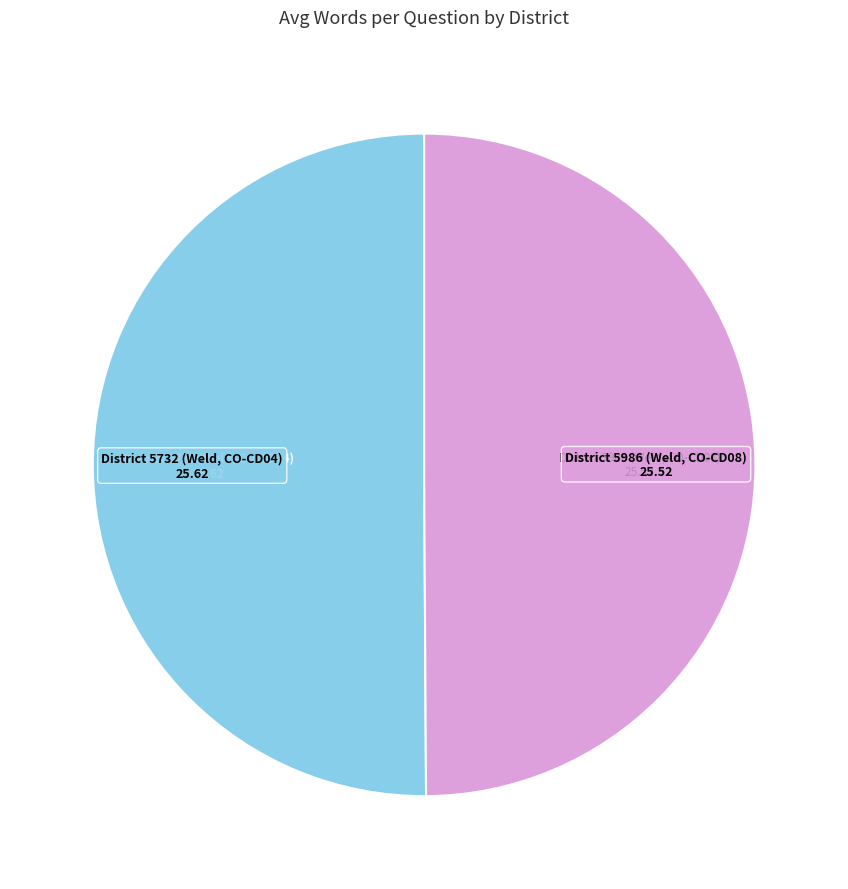

How many slices are in this pie chart?

2